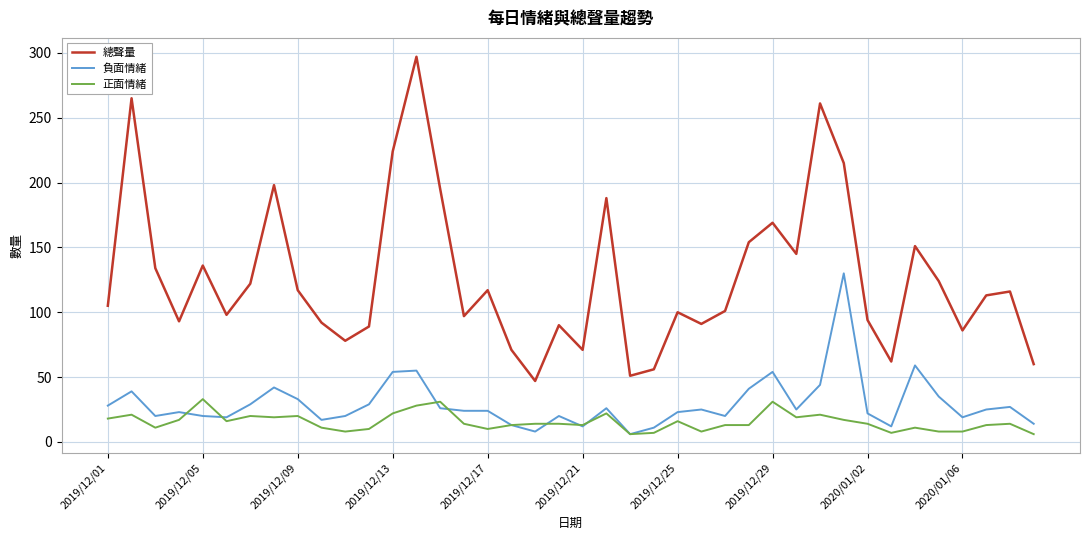

Is this an area chart (filled region under the line)?

No